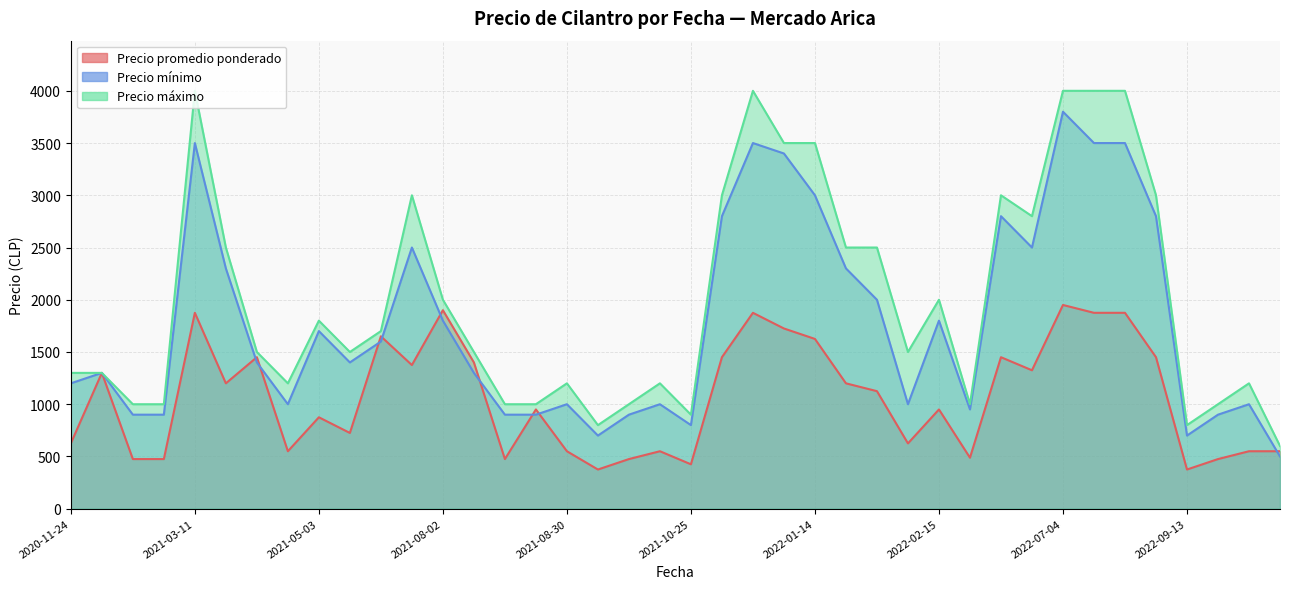

How many data points in Precio máximo are less than 1500?

17